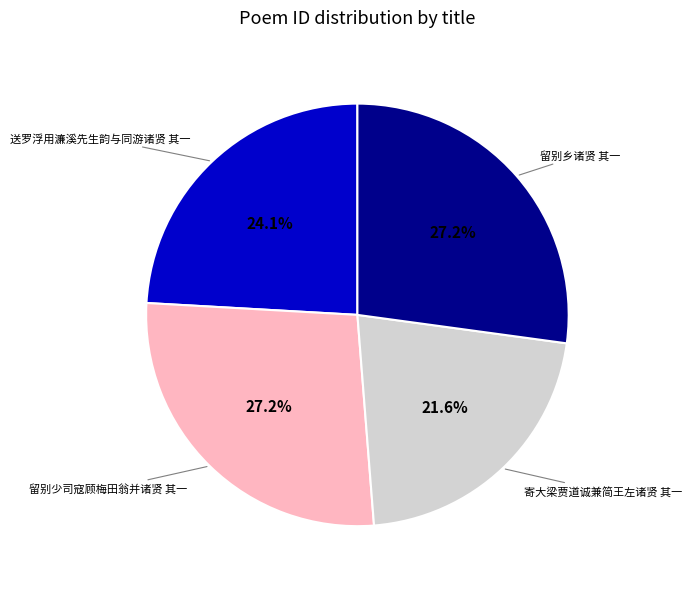

Is there any slice that represents more than half of the pie?

No